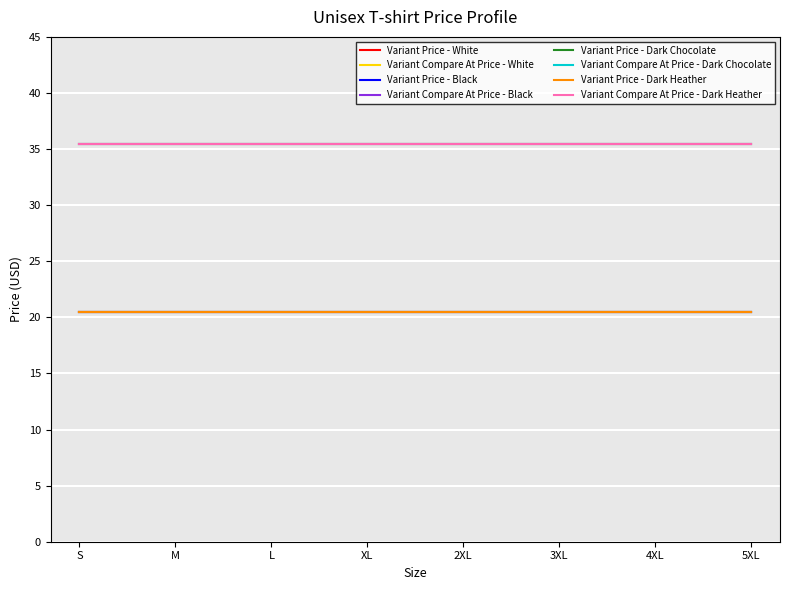

What position from the left is XL?

4